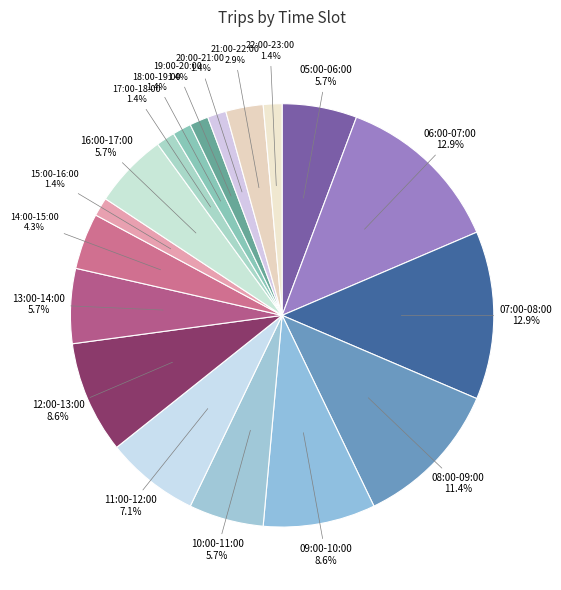

To the nearest percent, what is the average slice percentage?

6%